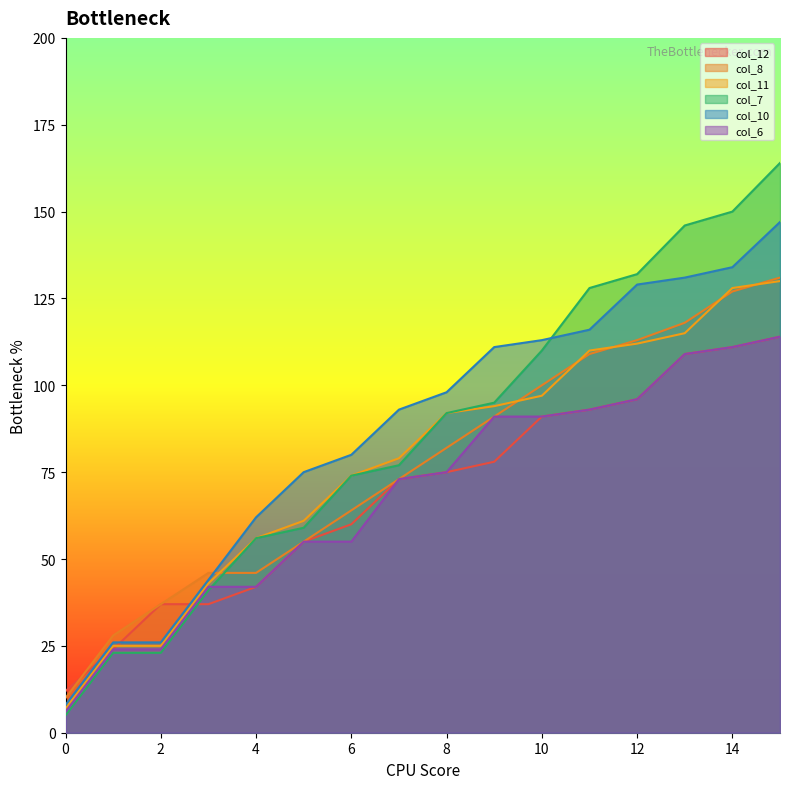

What is the highest value of the col_11 series?

130